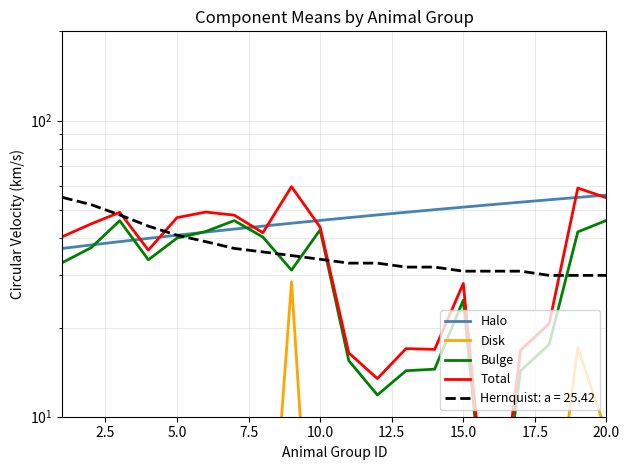

True or false: Total has a value of 24.3 at 7.5.

False